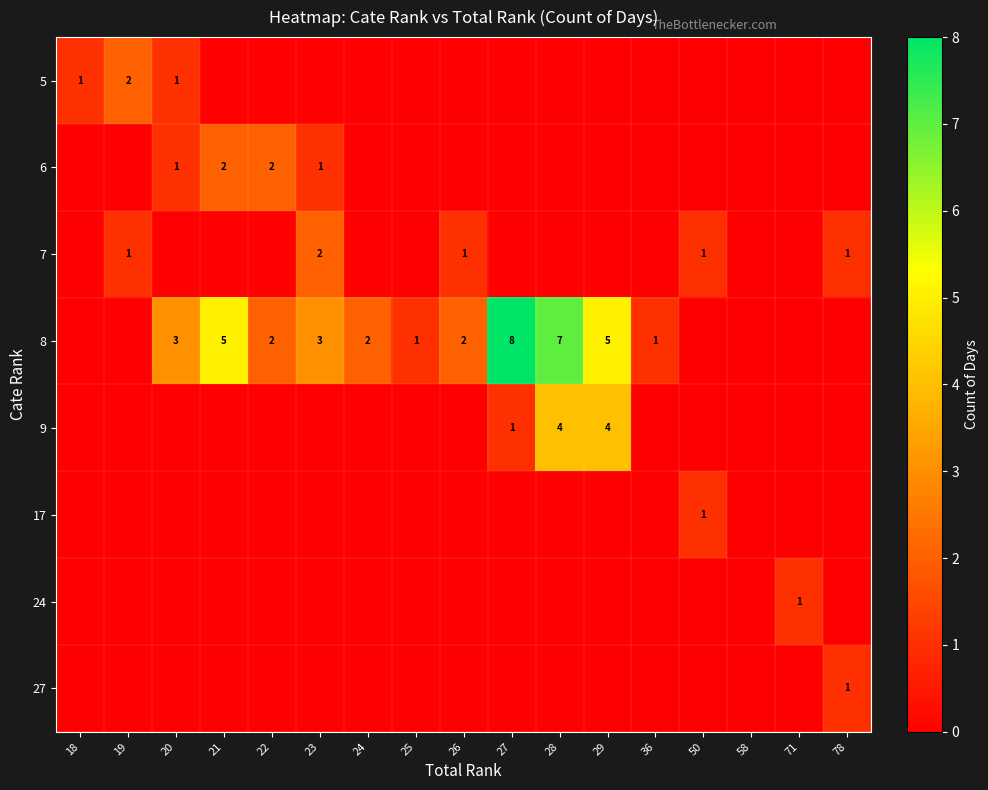

What is the sum of the 7 values at 23 and 50?

3